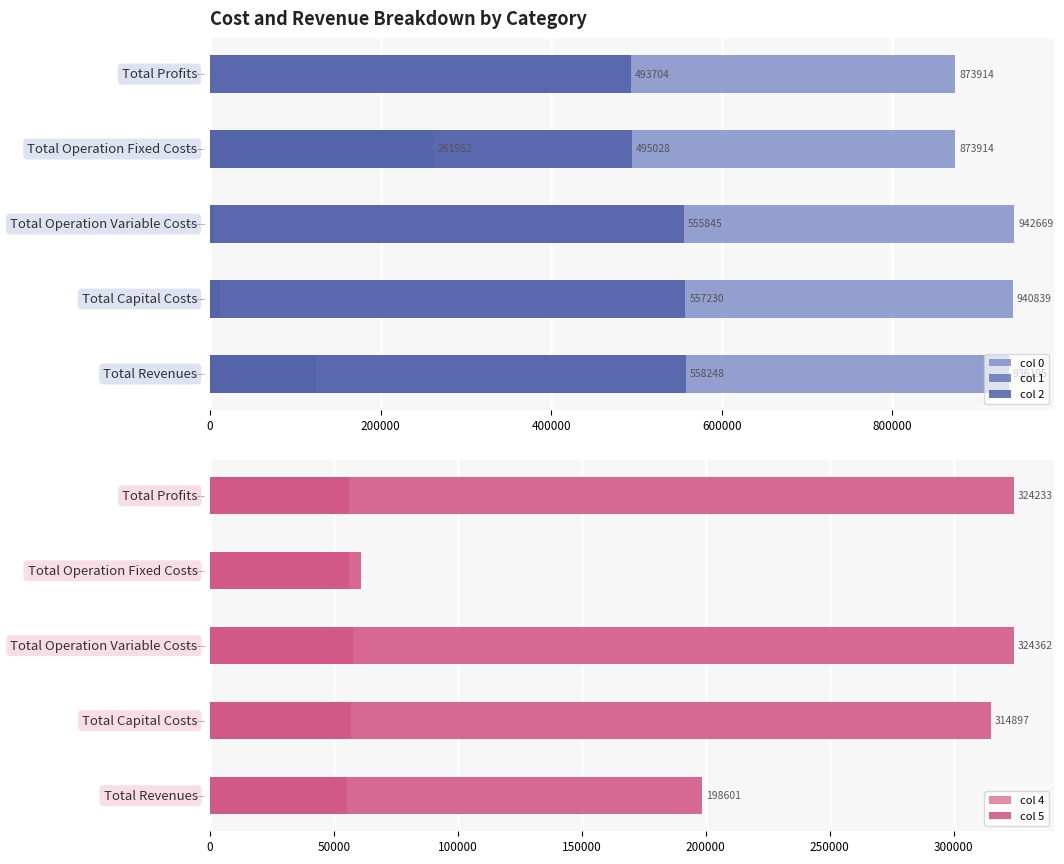

What is the value of the col 0 bar at the 3rd from the left?

942668.9